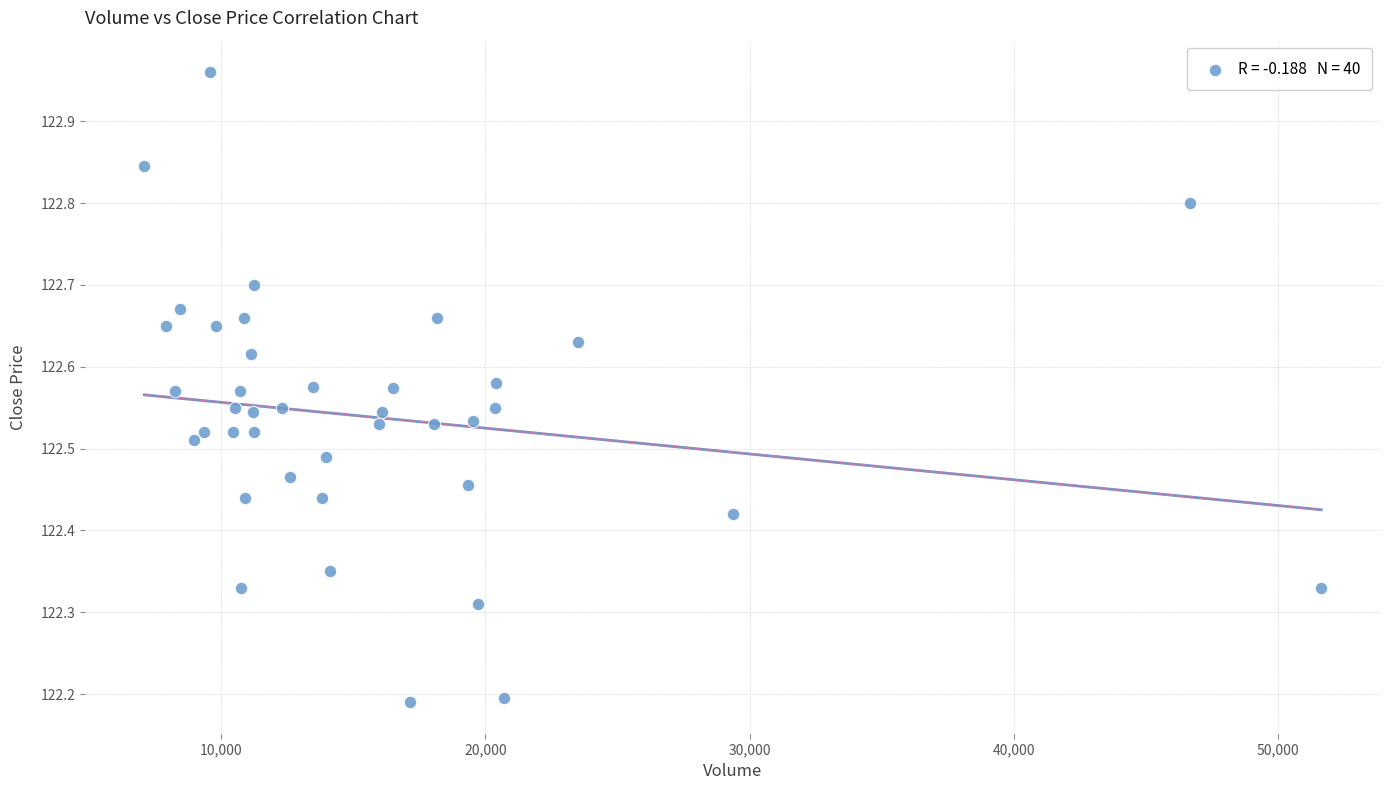

What is the range of Y values (max minus min)?

0.8